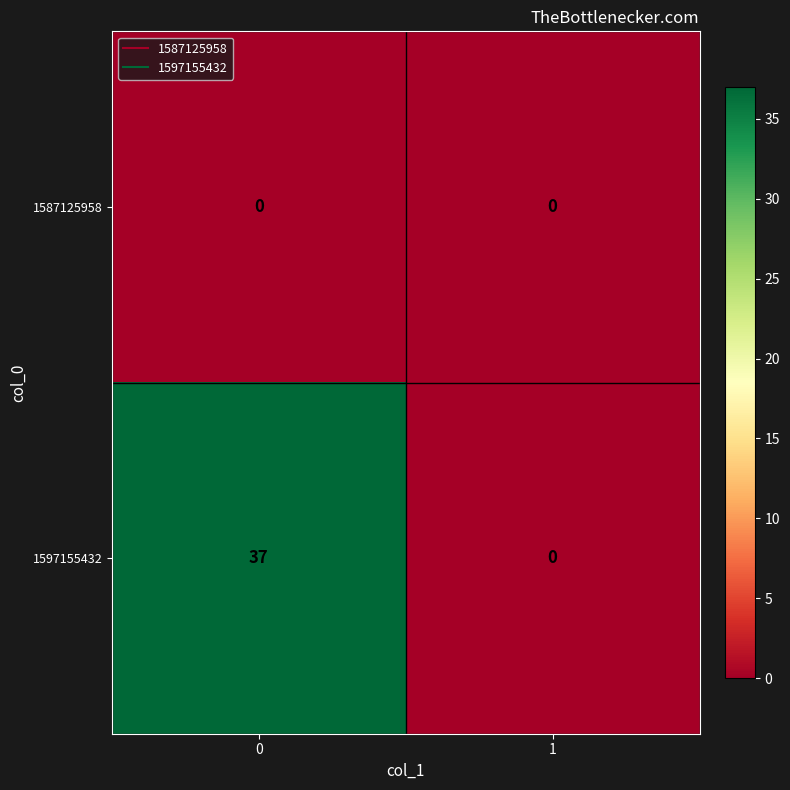

What is the greatest value displayed?

37